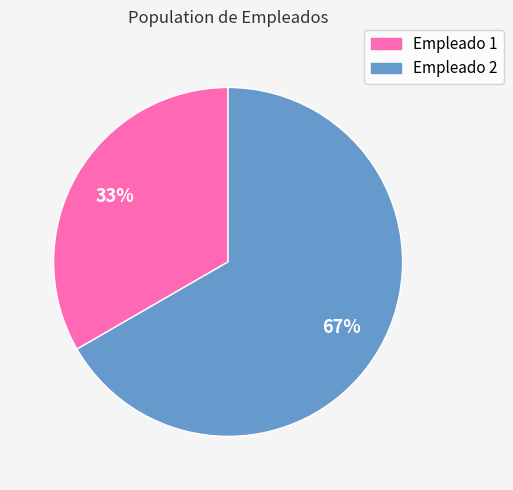

Rank the categories by value from highest to lowest.

Empleado 2, Empleado 1